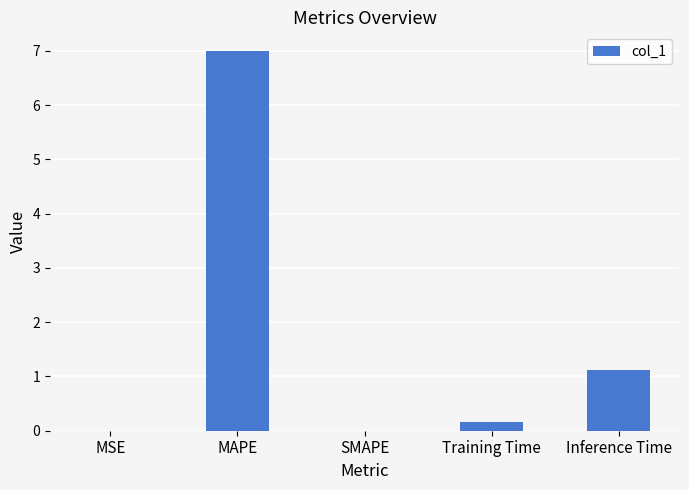

Which category has the highest value across all series?

MAPE